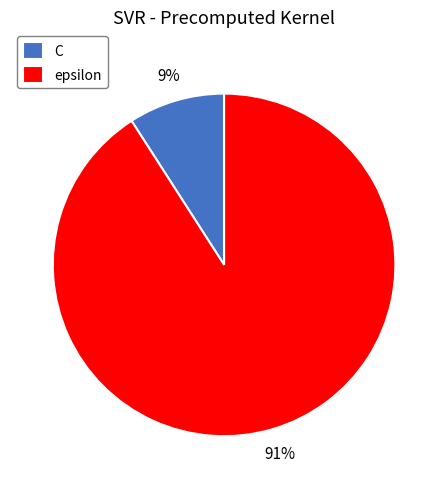

To the nearest percent, what percentage of the pie is epsilon?

91%